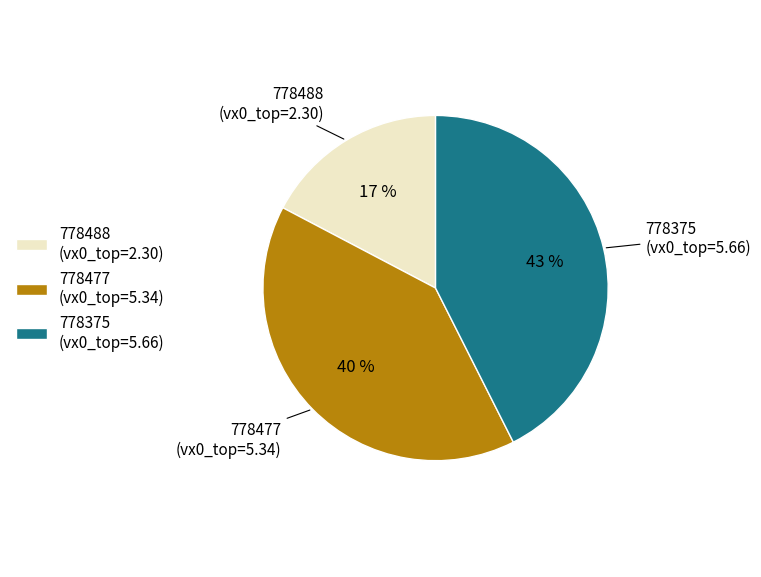

Does any single category account for the majority?

No